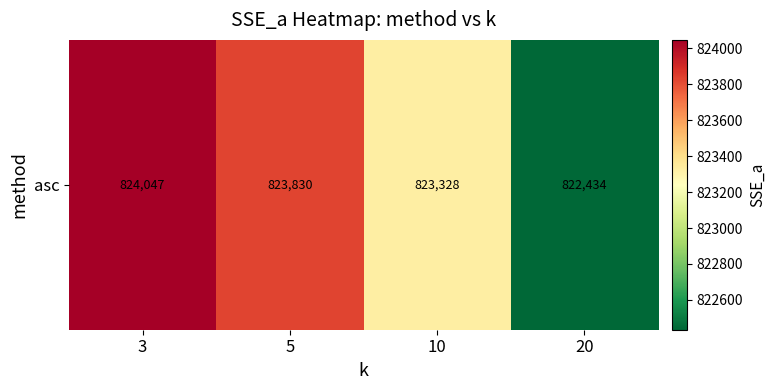

List the labels in order of value, smallest first.

20, 10, 5, 3